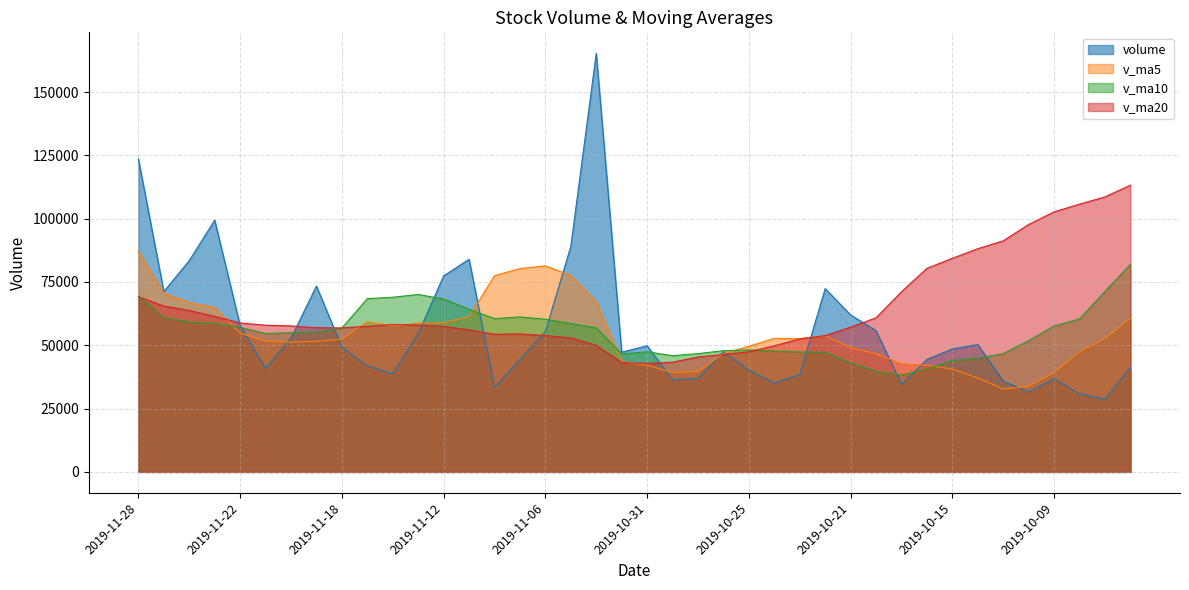

Which label corresponds to the largest value in the chart?

2019-11-04